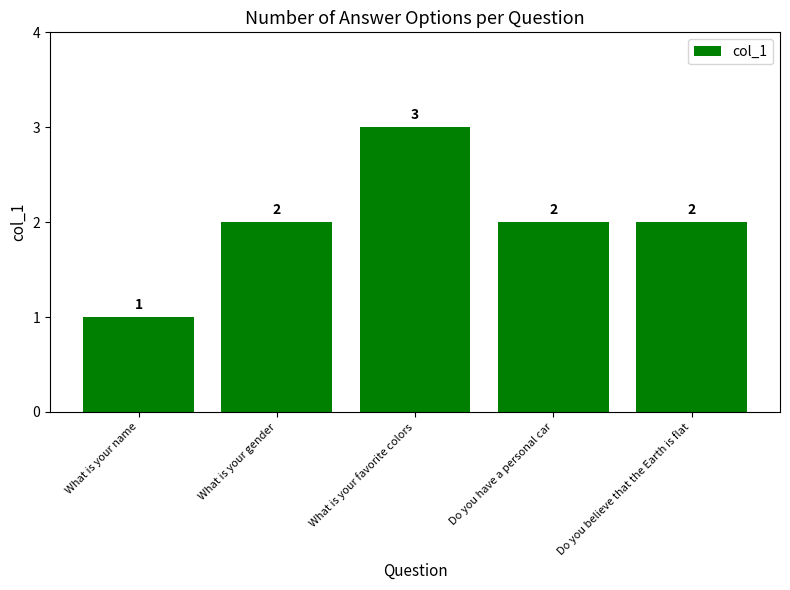

What is the difference between the second highest and minimum values?

1